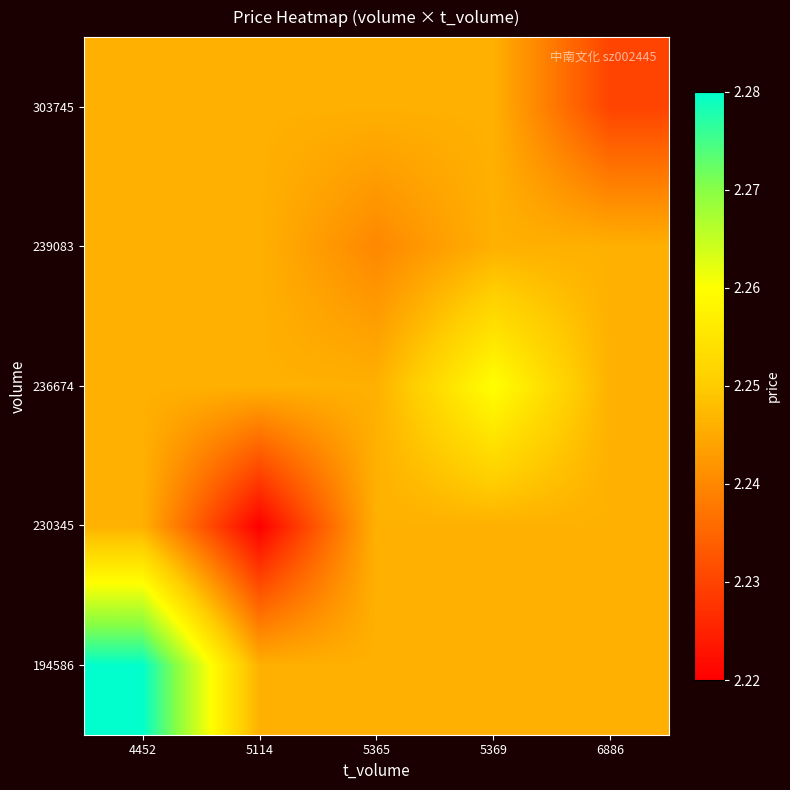

What is the total value across all series at 5365?

11.2